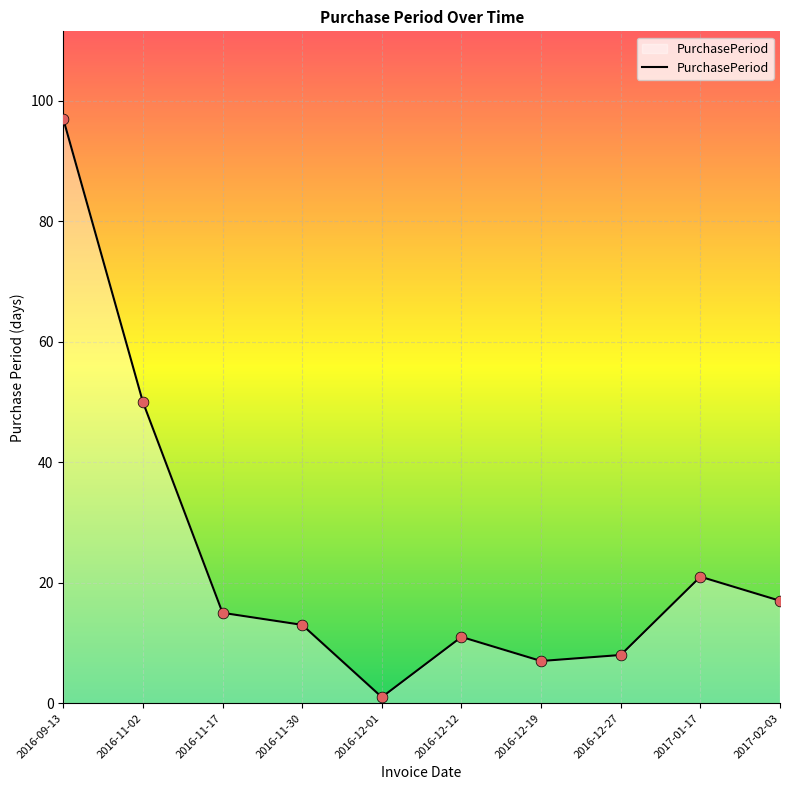

What is the change in value from 2016-09-13 to 2016-12-01?

-96